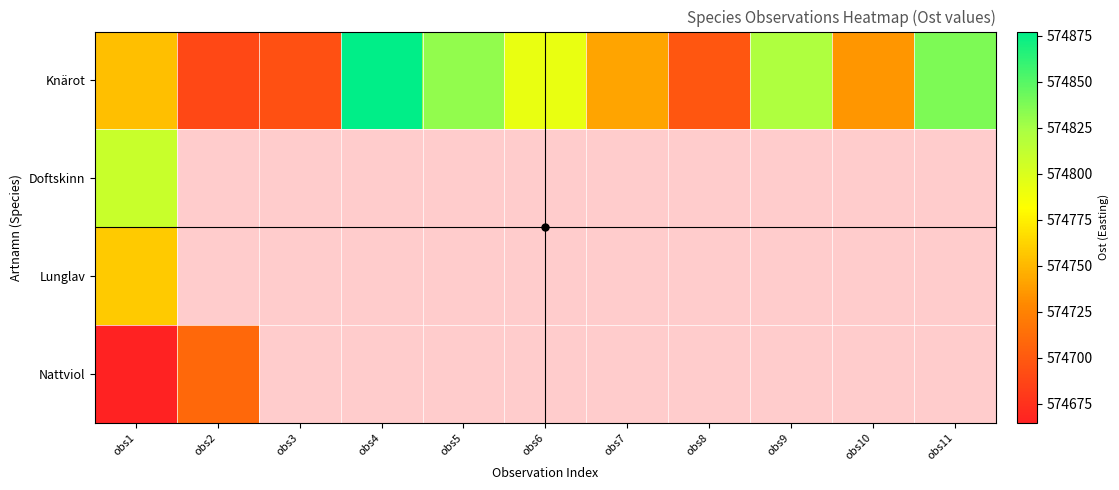

Which series changed the most between obs8 and obs10?

Knärot